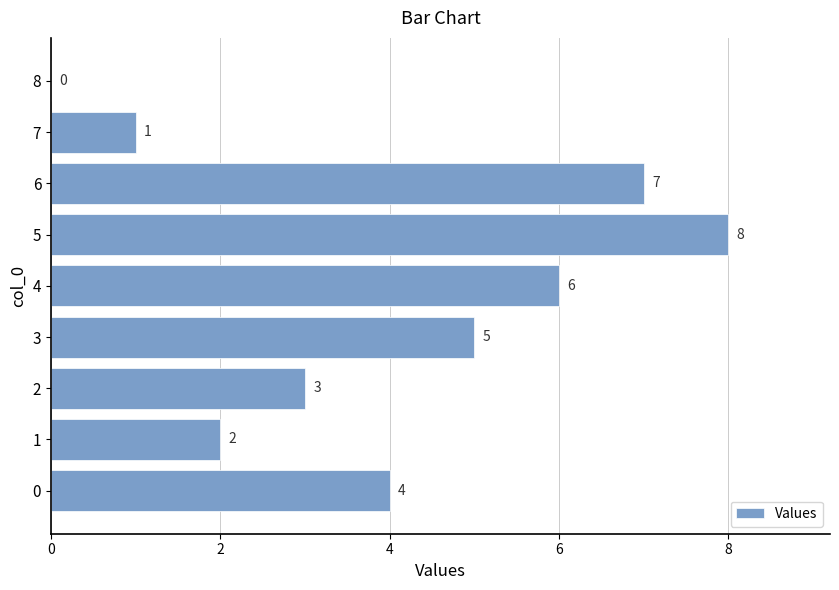

Reading bottom to top, list all the values displayed in this chart.

0=4	1=2	2=3	3=5	4=6	5=8	6=7	7=1	8=0